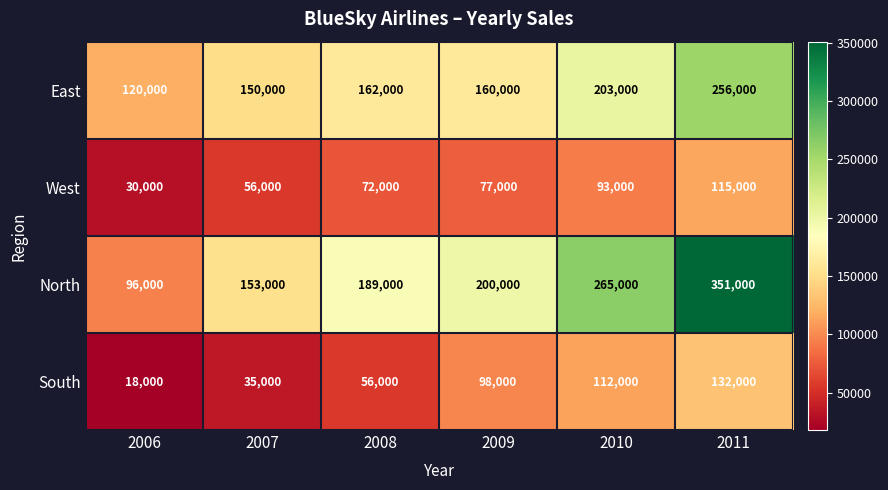

True or false: East has a value of 160000 at 2009.

True